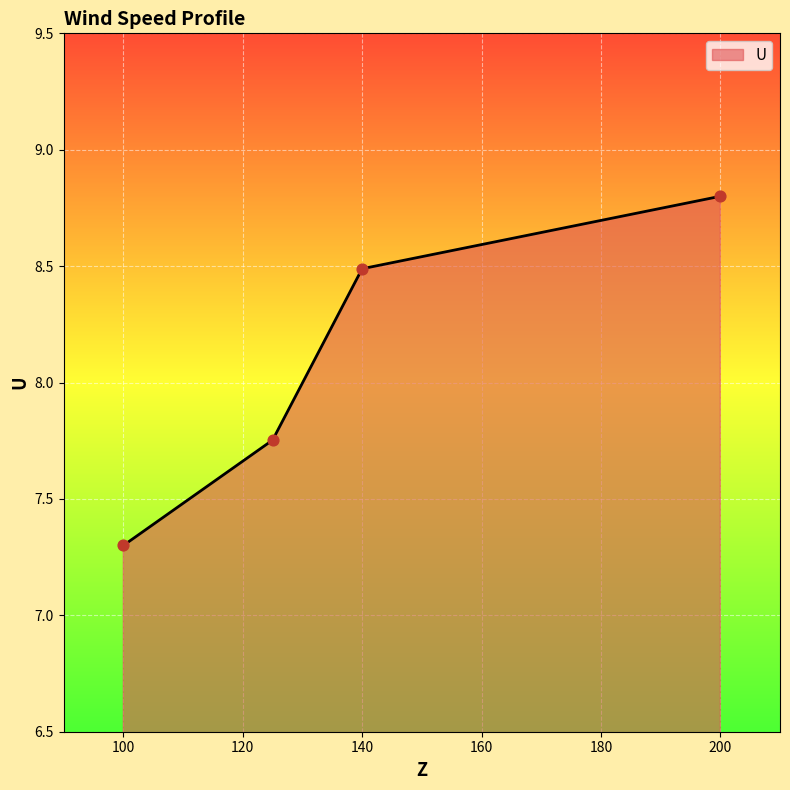

True or false: there are more than 2 points higher than both neighbors.

False